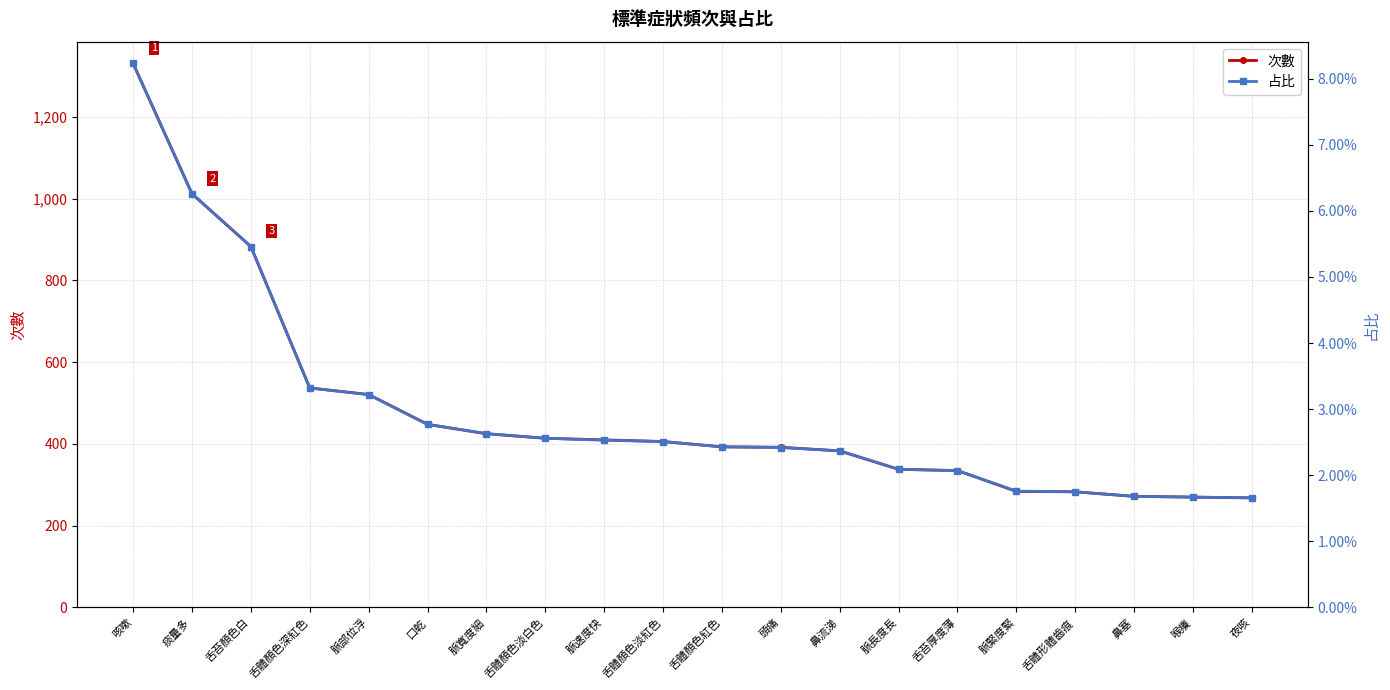

Reading left to right, transcribe all the data shown in this chart.

次數: 1331.0	1012.0	883.0	537.0	521.0	448.0	425.0	414.0	410.0	406.0	393.0	392.0	383.0	338.0	335.0	284.0	283.0	272.0	270.0	268.0
占比: 0.1	0.1	0.1	0.0	0.0	0.0	0.0	0.0	0.0	0.0	0.0	0.0	0.0	0.0	0.0	0.0	0.0	0.0	0.0	0.0